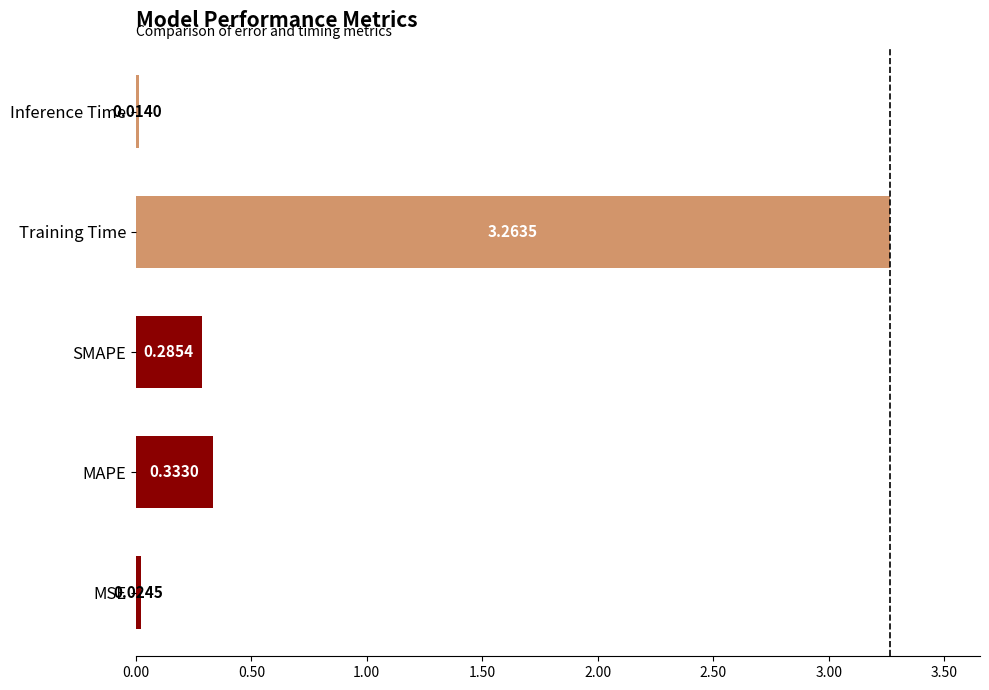

Does the chart contain any negative values?

No